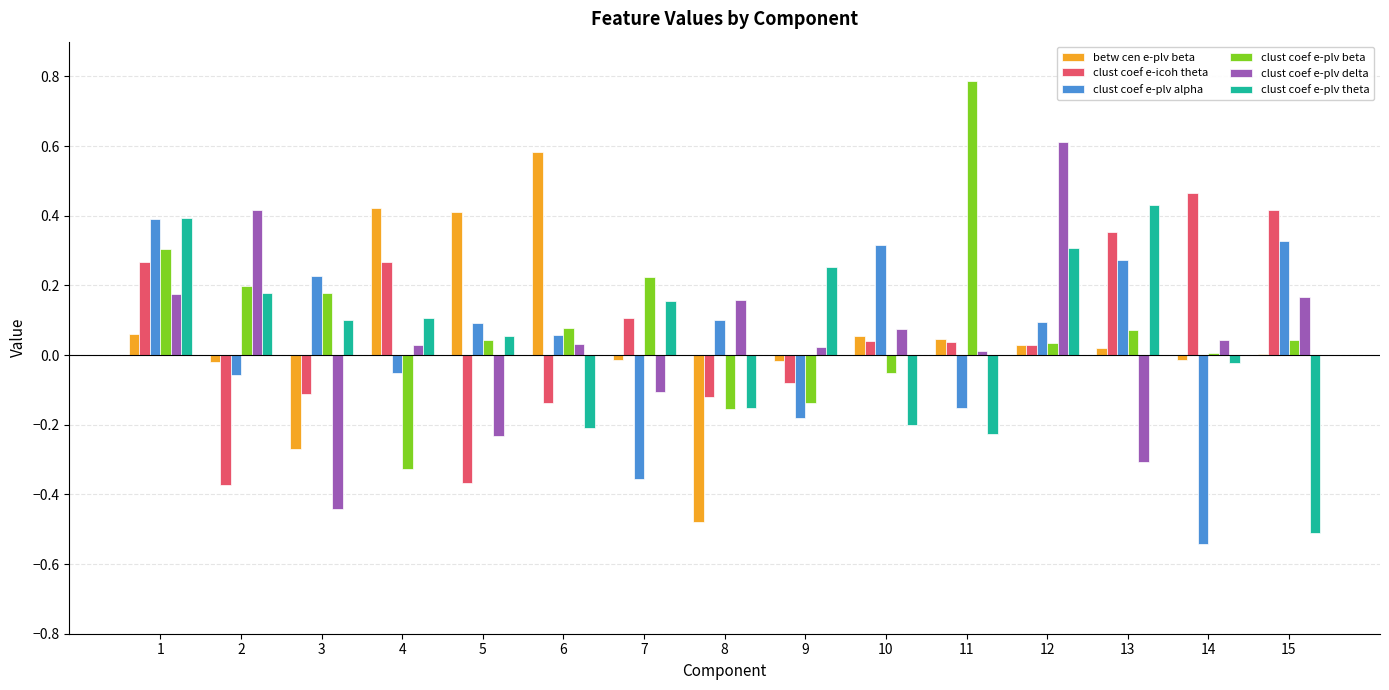

At which category is the sum across all series the highest?

1